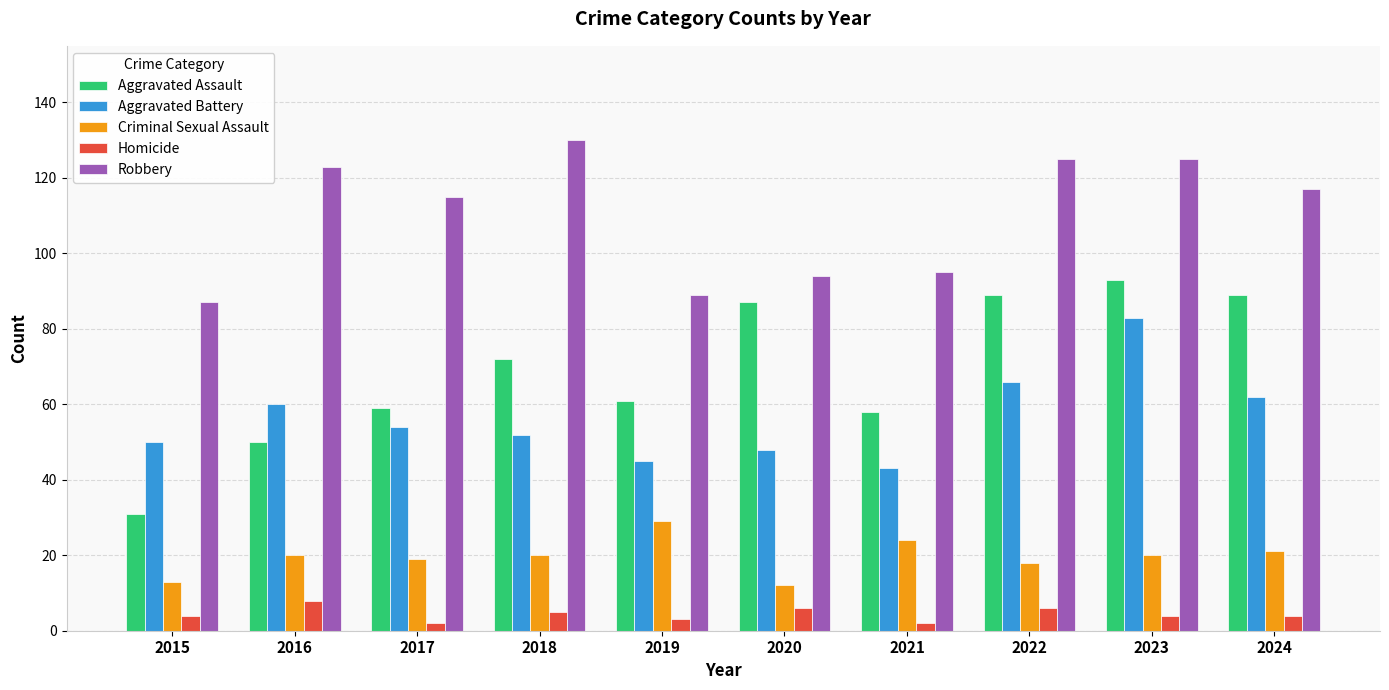

What is the difference between the maximum and minimum values in the Homicide series?

6